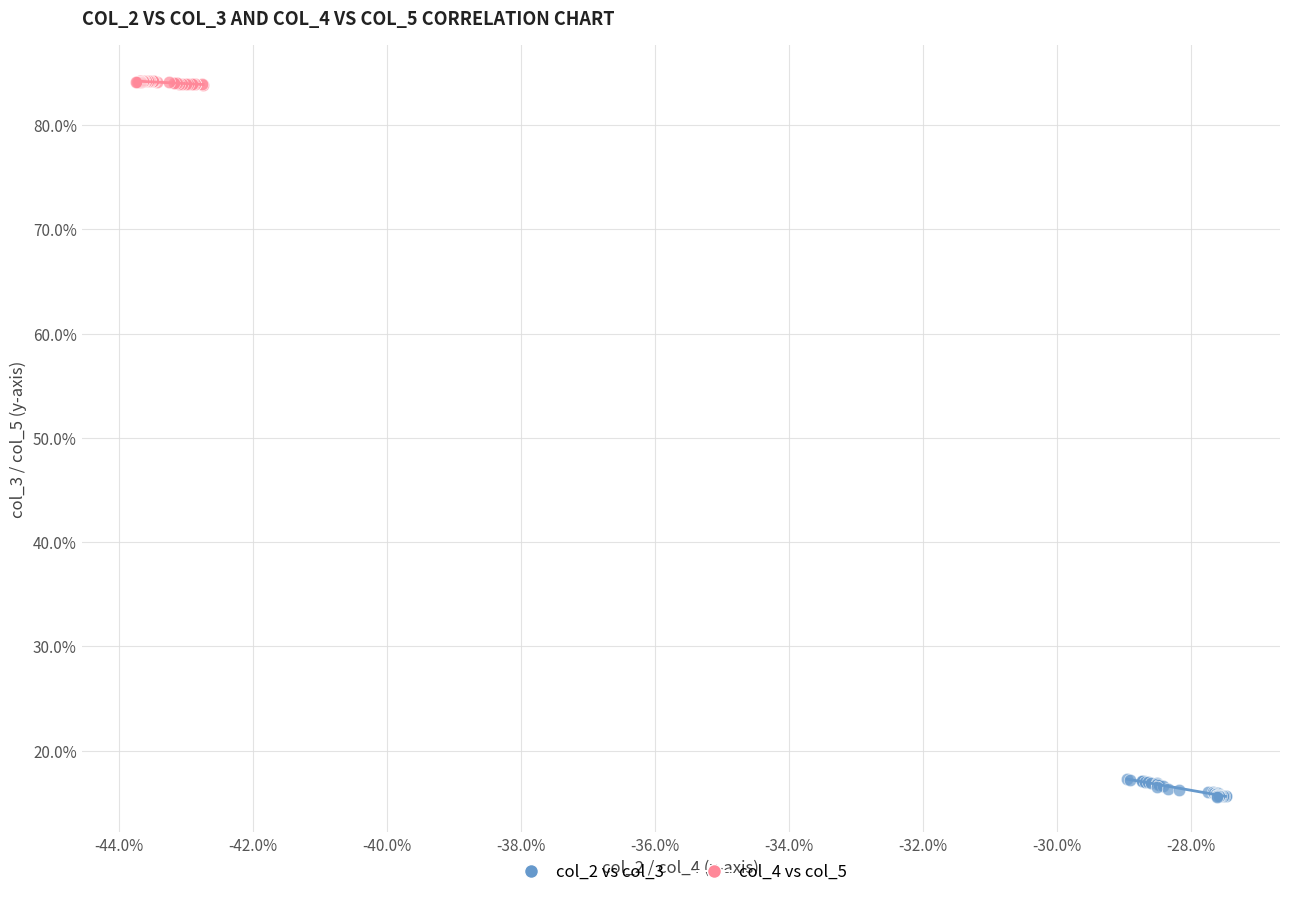

Which series has the largest Y range (max minus min)?

col_2 vs col_3